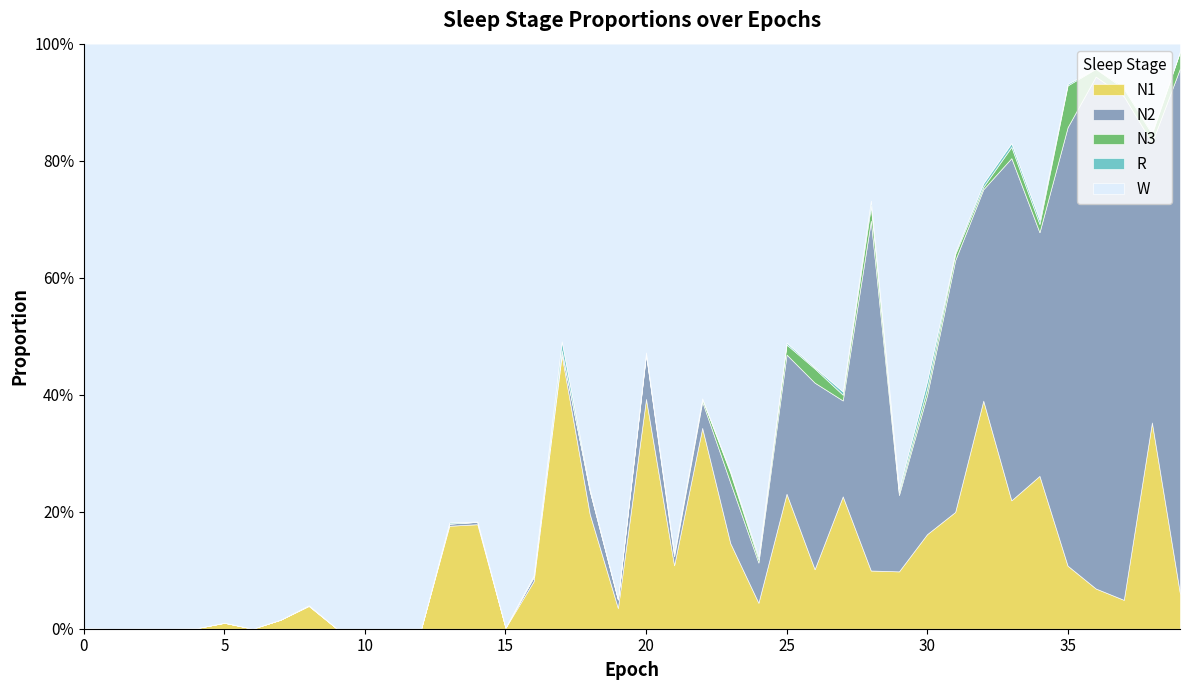

What is the greatest value displayed?

1.0